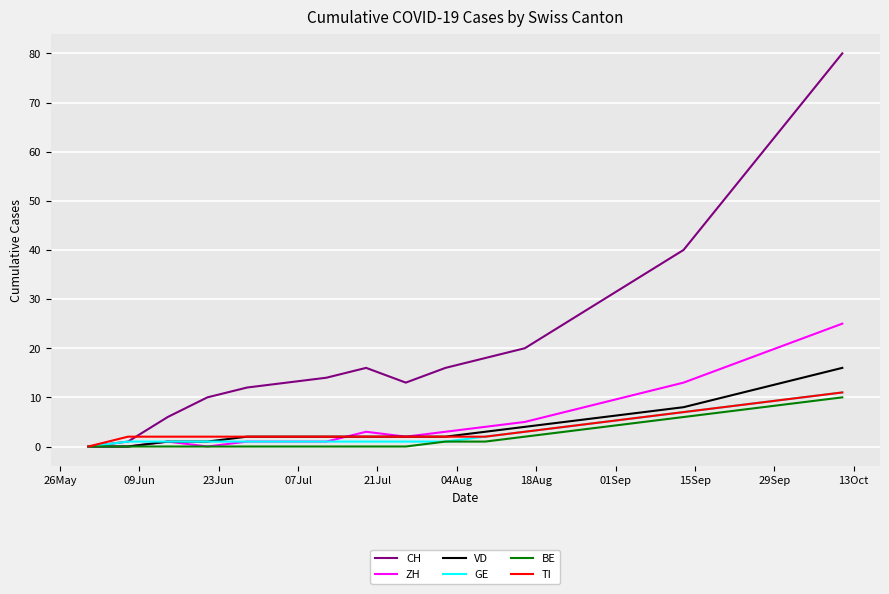

Which series has the largest range (max minus min)?

CH